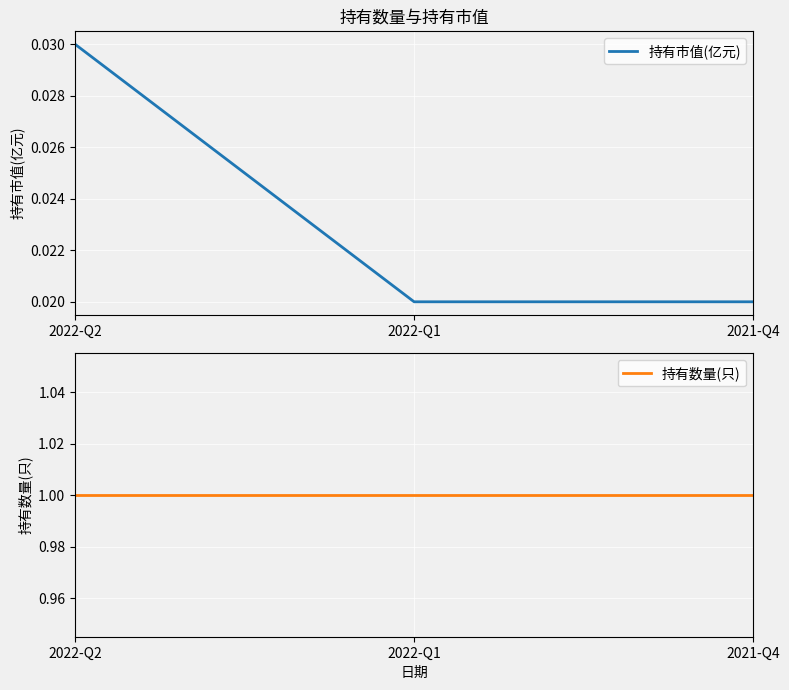

Reading left to right, extract all data points from this chart.

持有市值(亿元): 2022-Q2=0.0	2022-Q1=0.0	2021-Q4=0.0
持有数量(只): 2022-Q2=1.0	2022-Q1=1.0	2021-Q4=1.0